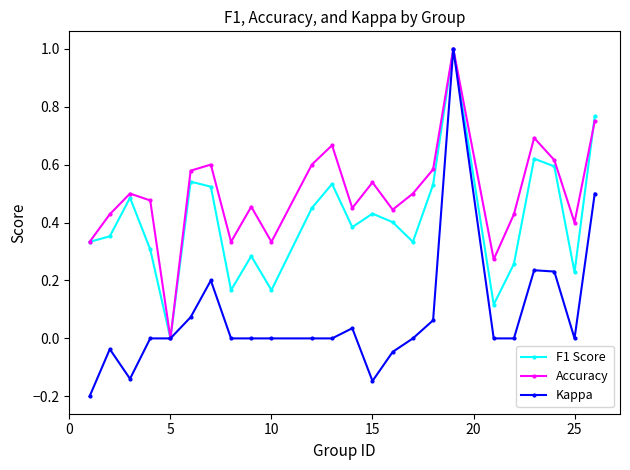

Rank the series by their average value, from lowest to highest.

Kappa, F1 Score, Accuracy